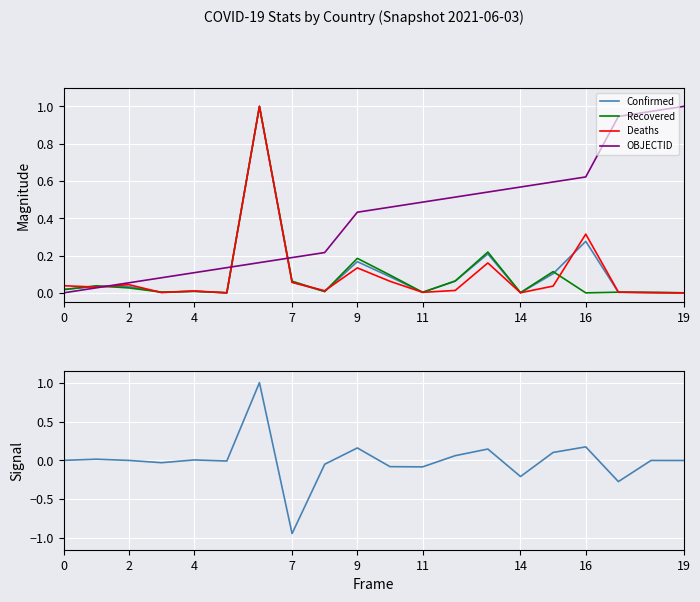

What is the sum of the Deaths values at 10 and 18?

0.1